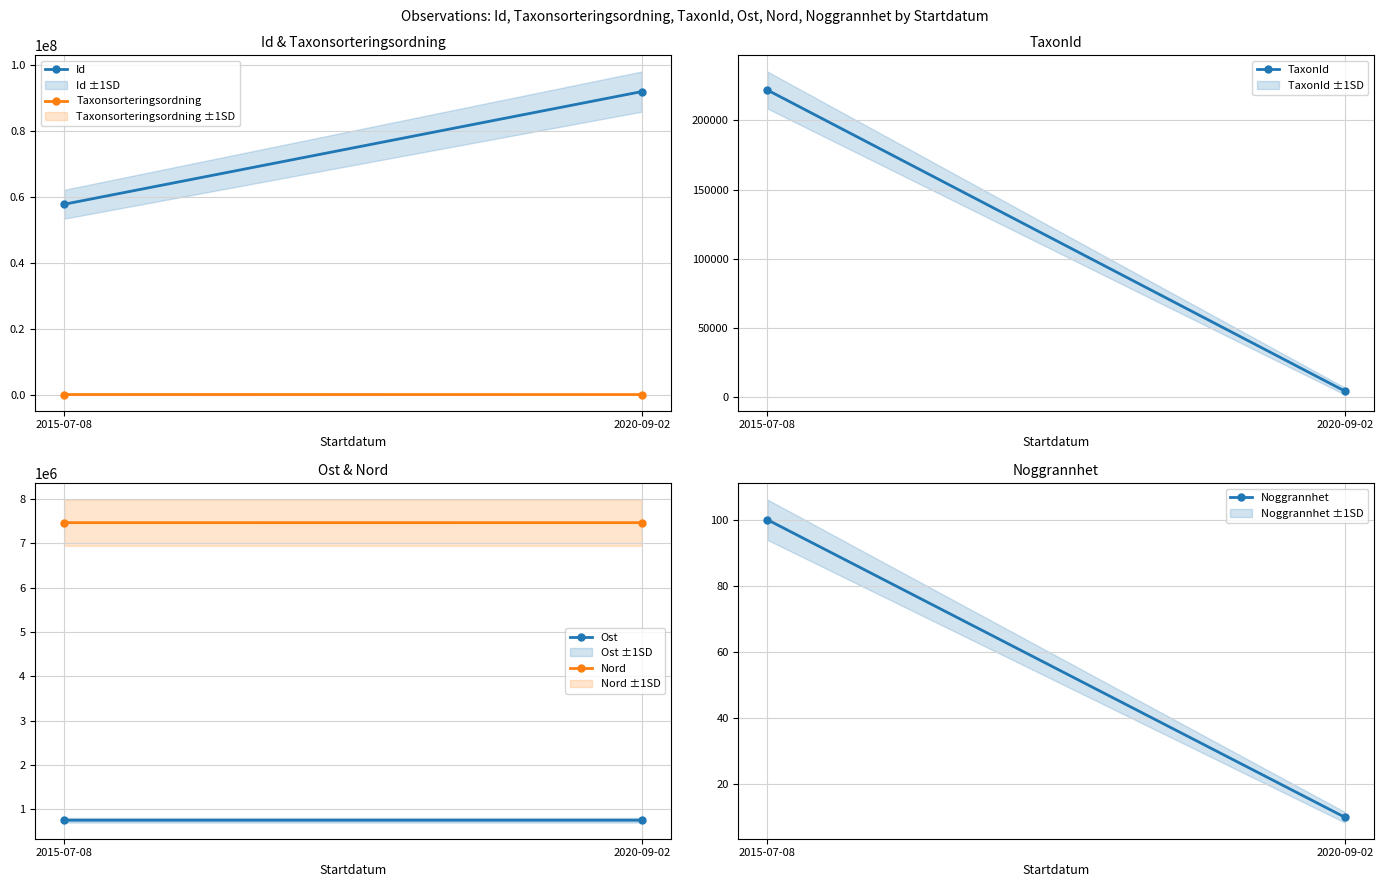

Rank the series by their maximum value, from lowest to highest.

Noggrannhet, Taxonsorteringsordning, TaxonId, Ost, Nord, Id